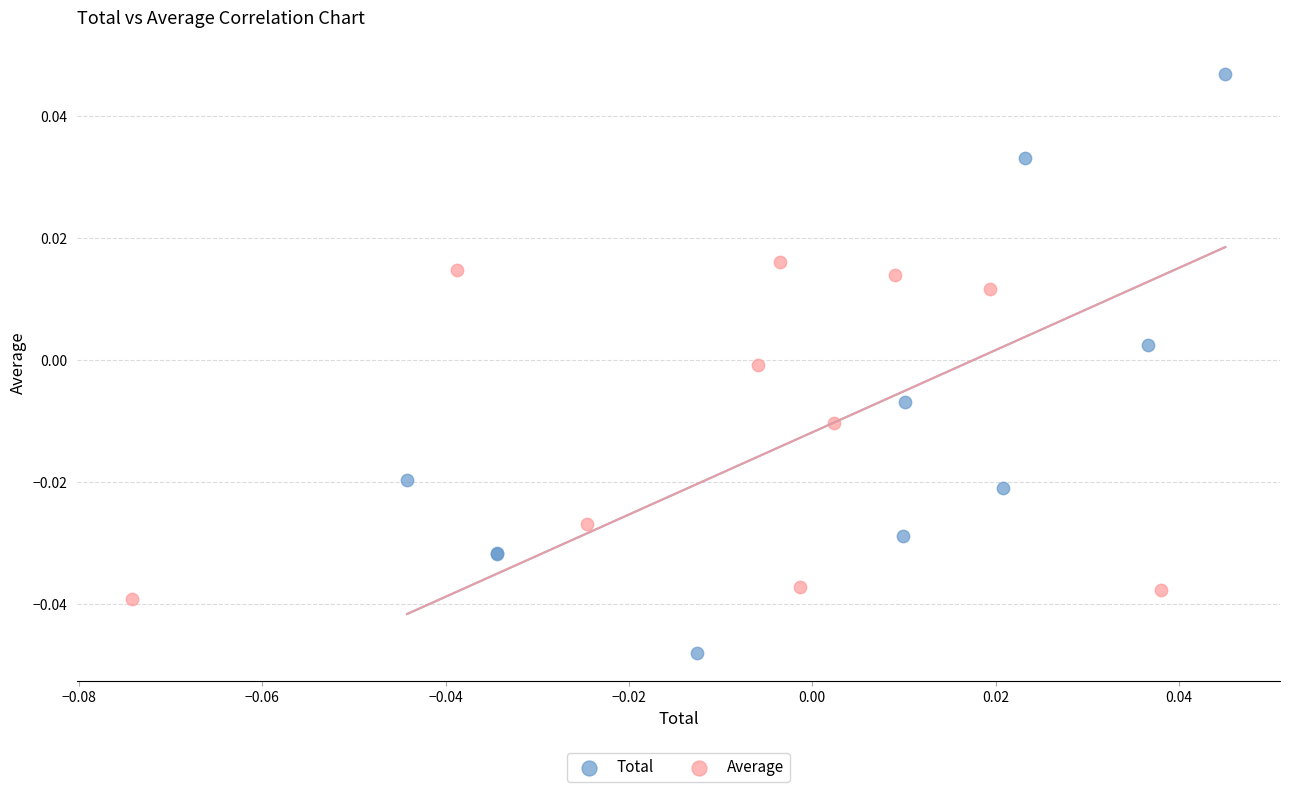

Which series contains the highest Y value?

Total